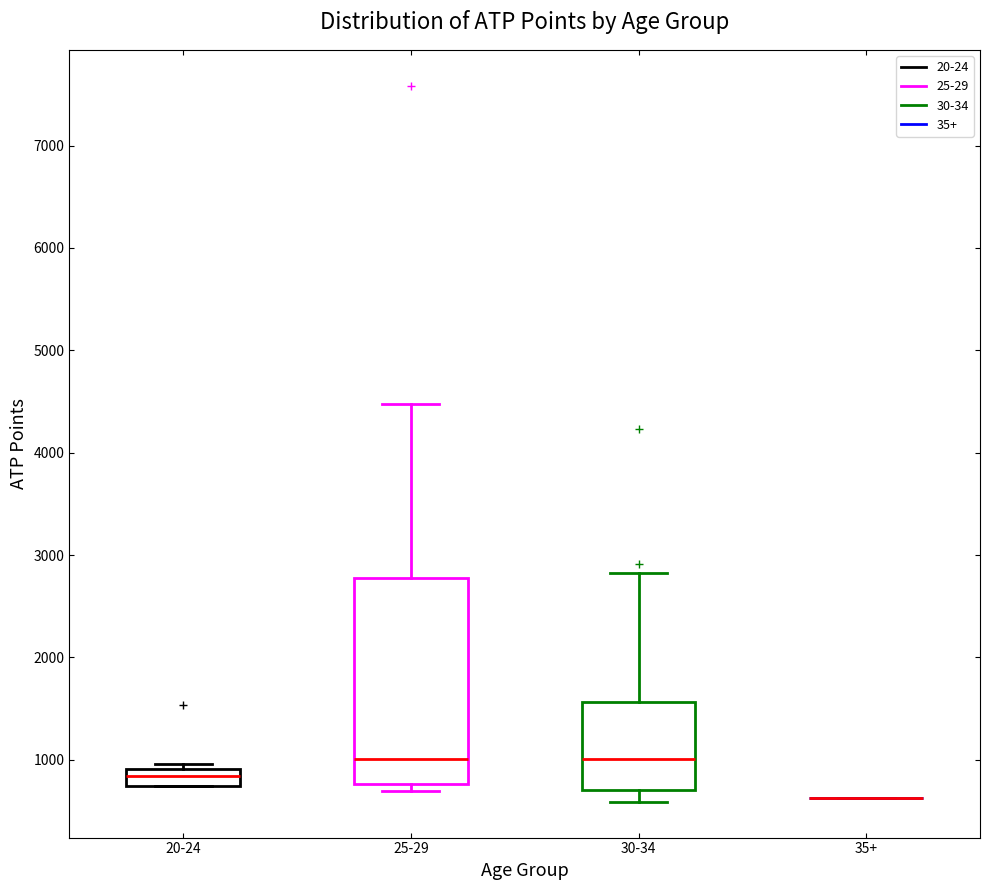

Which box is the tallest, from its lower edge to its upper edge?

25-29